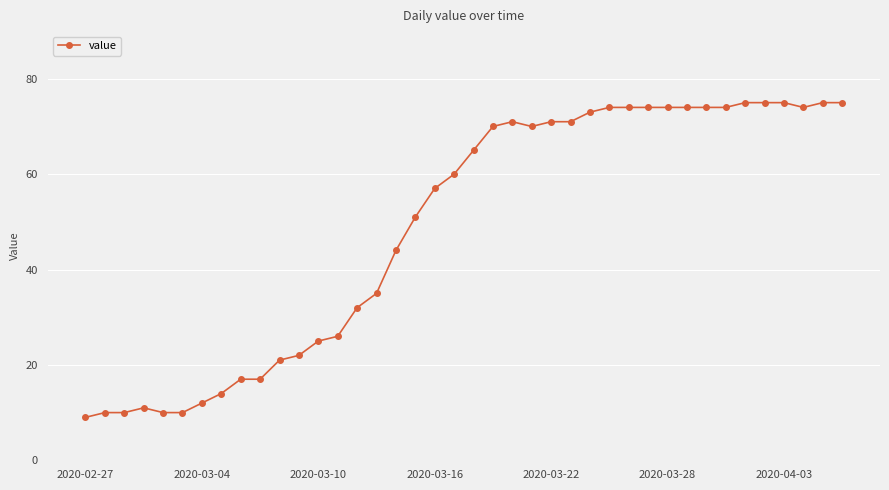

What is the sum of all values?

1951